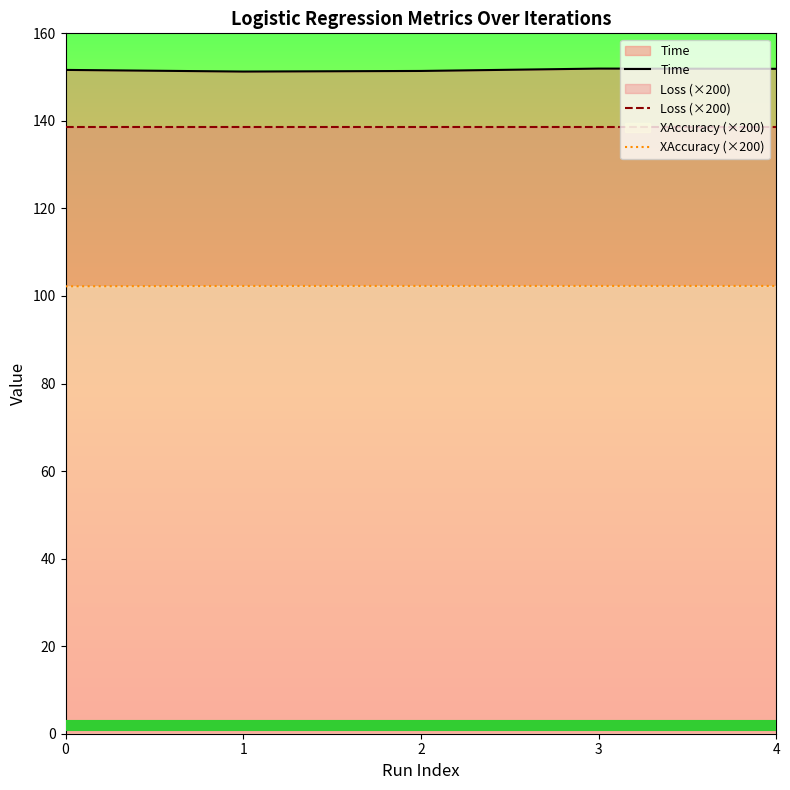

What are all the series names shown in the legend?

Time, Loss (×200), XAccuracy (×200)